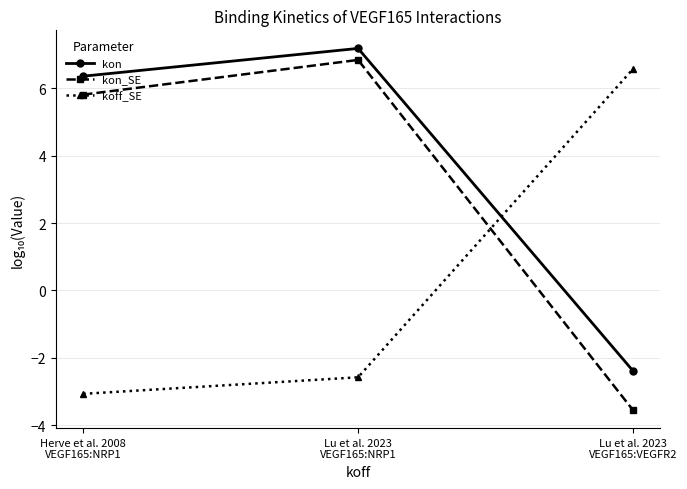

What is the lowest value of the kon series?

-2.4